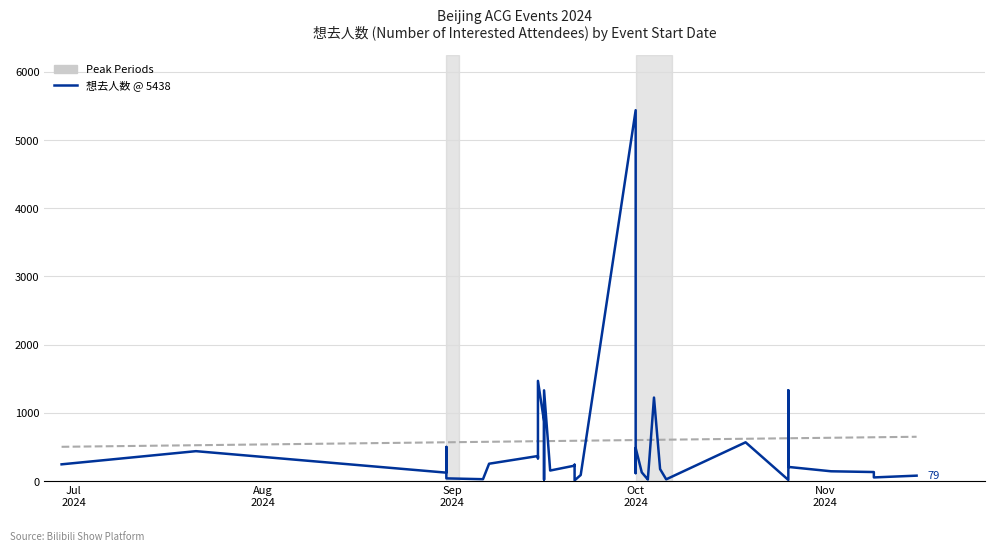

Which category has the lowest value in the Trend series?

Jul
2024